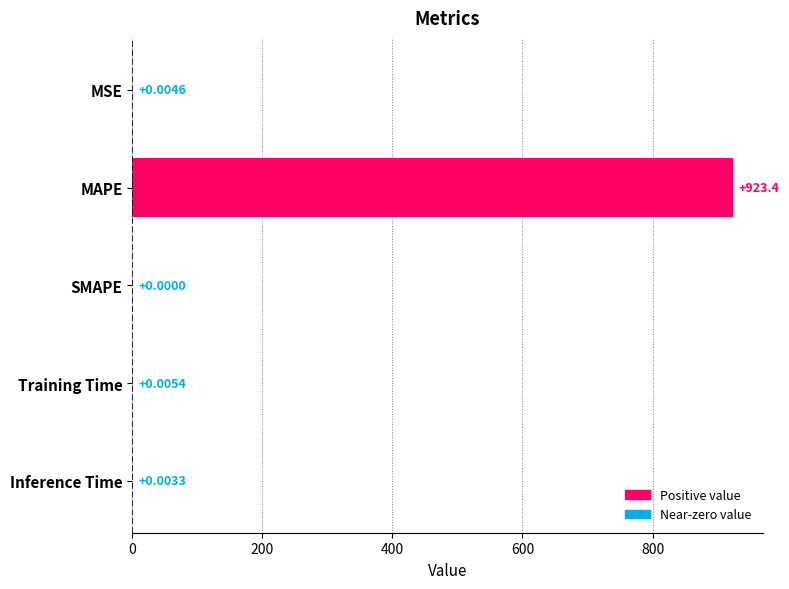

Which category has the highest value across all series?

MAPE